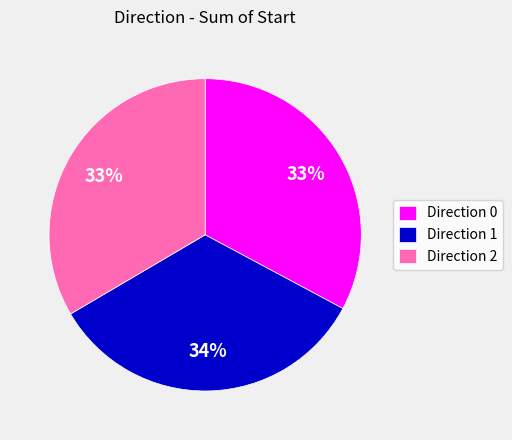

Is it true that Direction 1 is 19% of the pie?

False